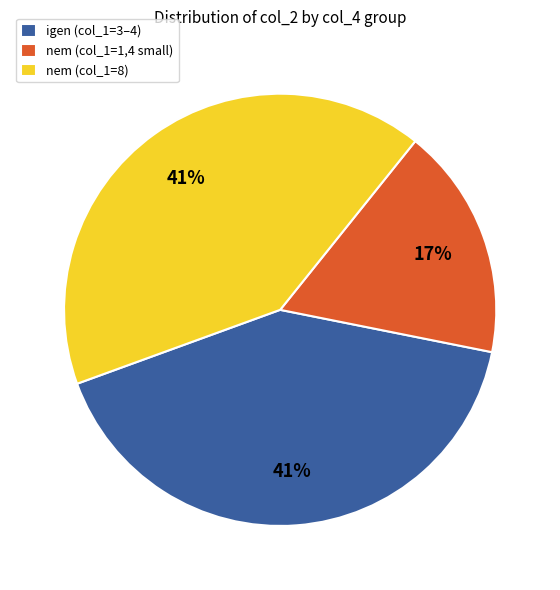

What percentage is the nem (col_1=1,4 small) slice, to the nearest percent?

17%